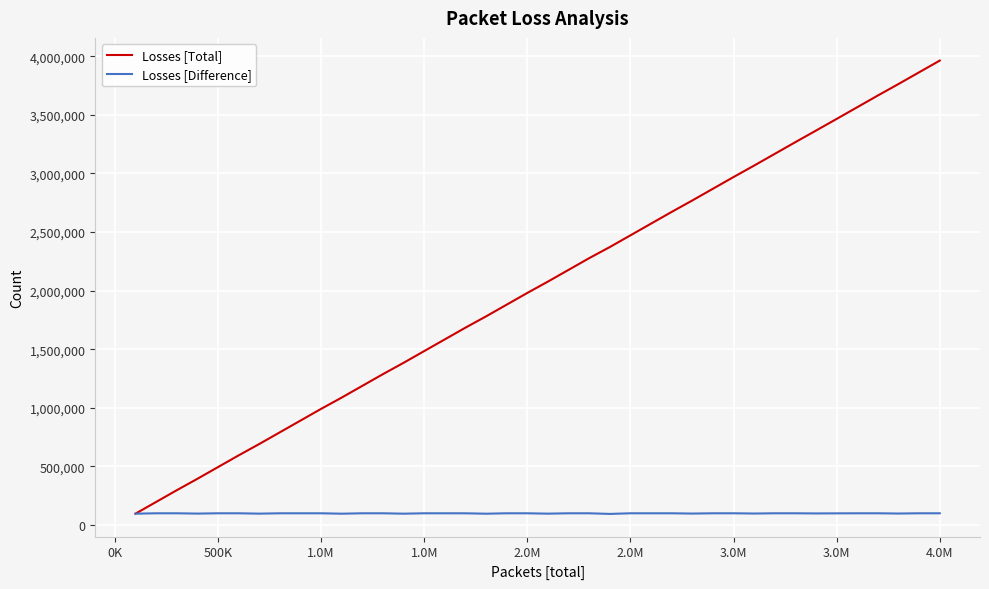

What is the lowest value of the Losses [Total] series?

96739